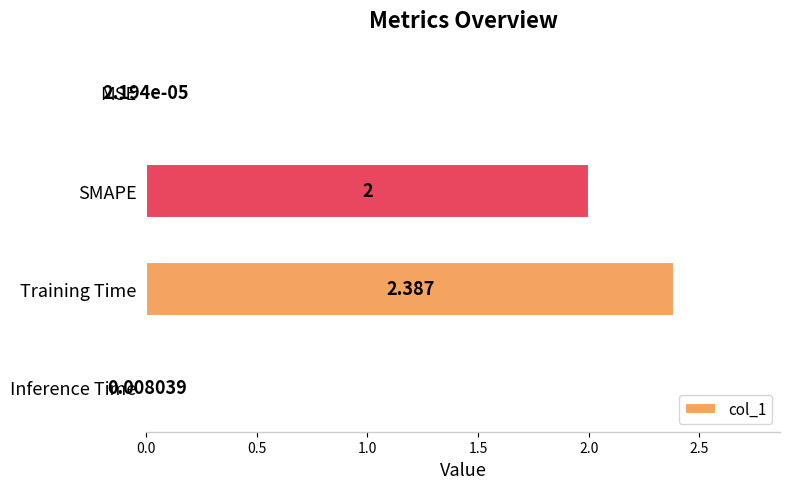

Which has a higher value, Training Time or SMAPE?

Training Time